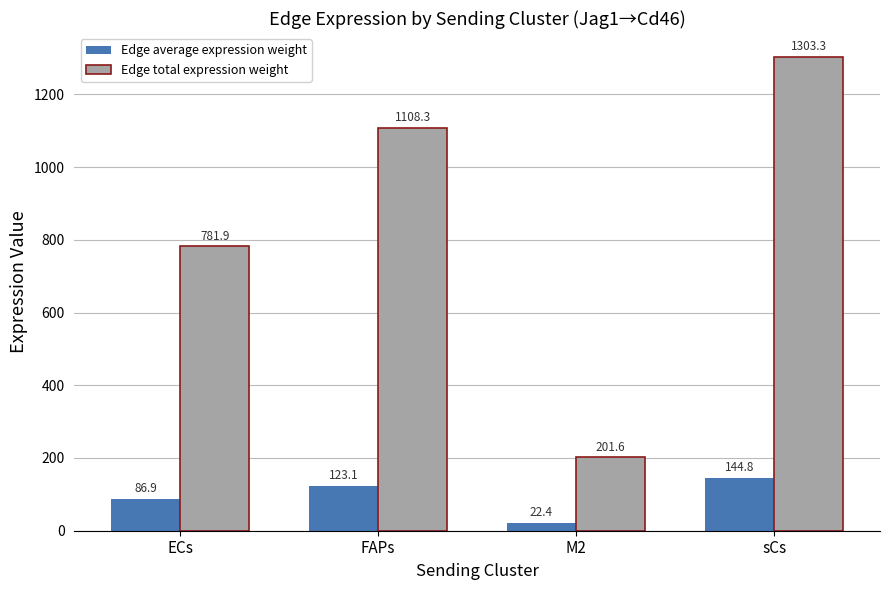

Which series has the widest spread of values?

Edge total expression weight